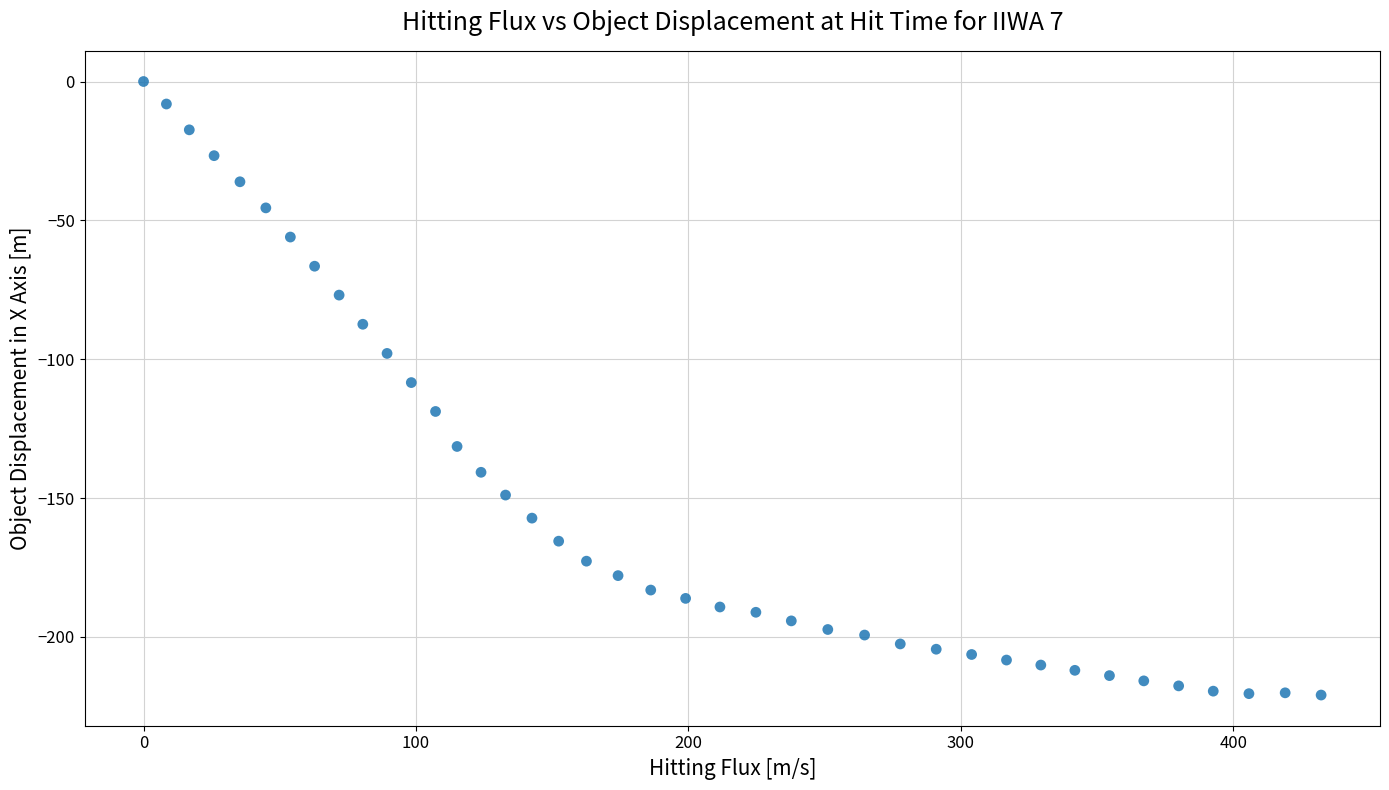

What is the range of Y values (max minus min)?

220.9